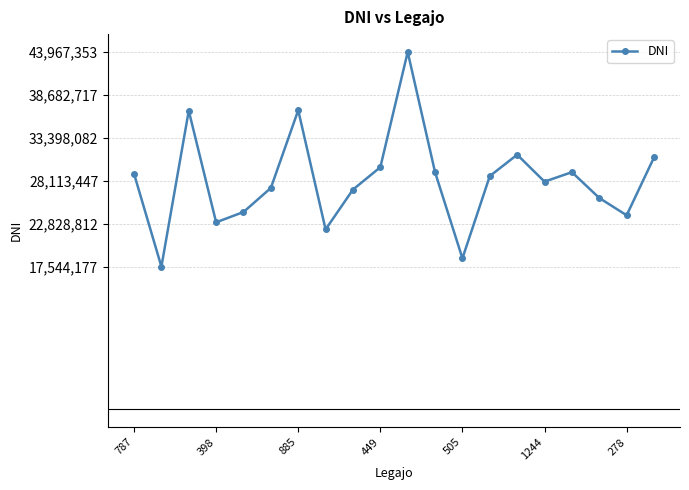

What is the minimum value shown in the chart?

17544177